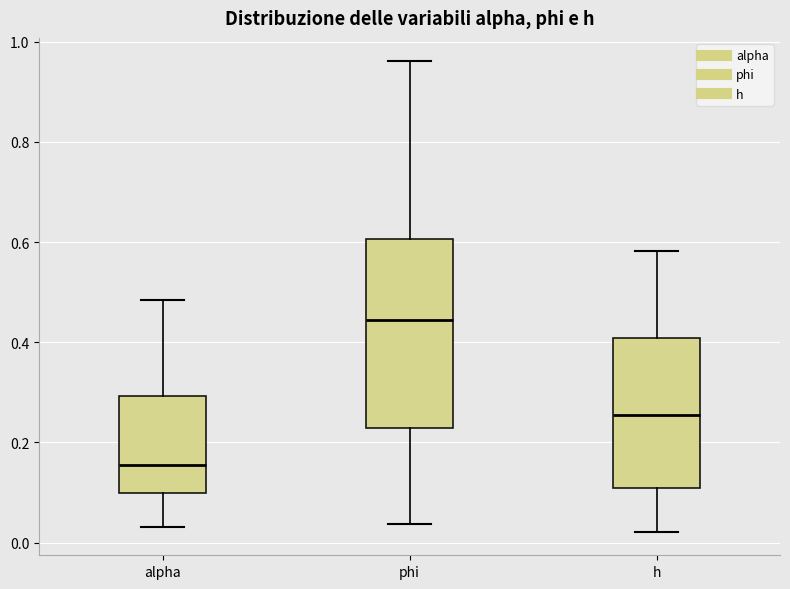

Comparing the boxes themselves (not the whiskers), which one is the tallest?

phi